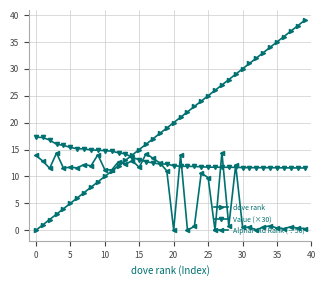

How many times do dove rank and Value (×30) cross each other?

1